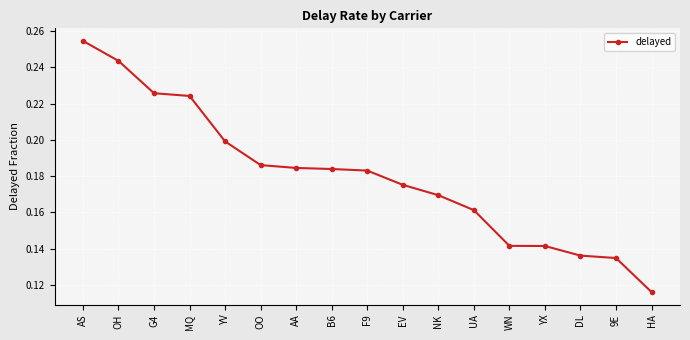

Which has a higher value, NK or MQ?

MQ